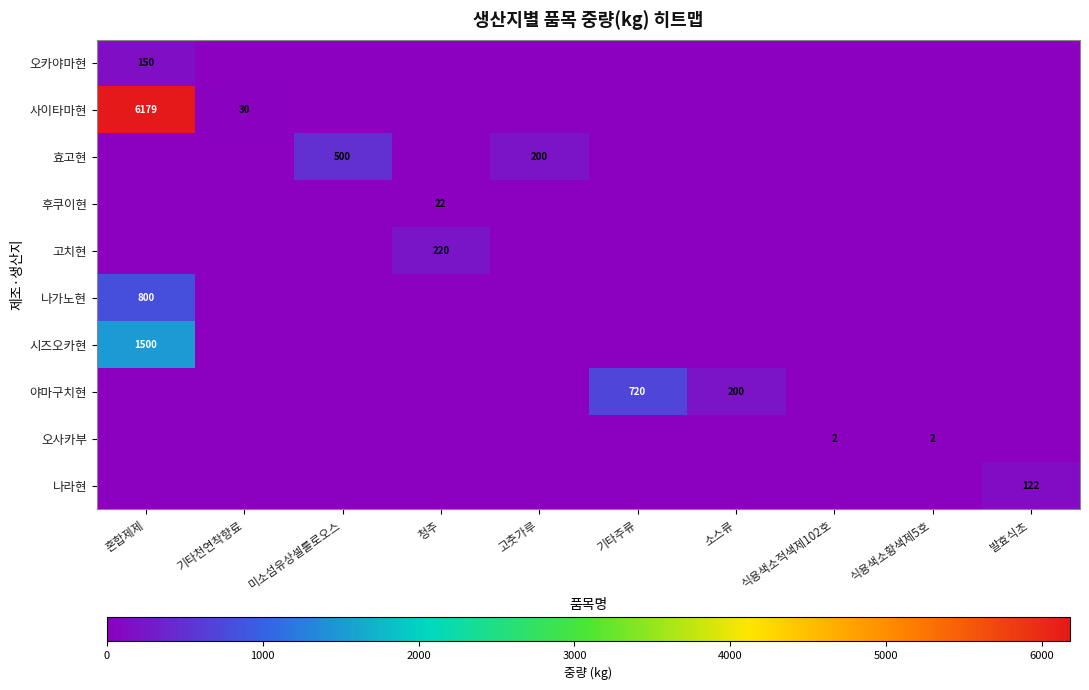

List the series in order of their peak value, lowest first.

오사카부, 후쿠이현, 나라현, 오카야마현, 고치현, 효고현, 야마구치현, 나가노현, 시즈오카현, 사이타마현